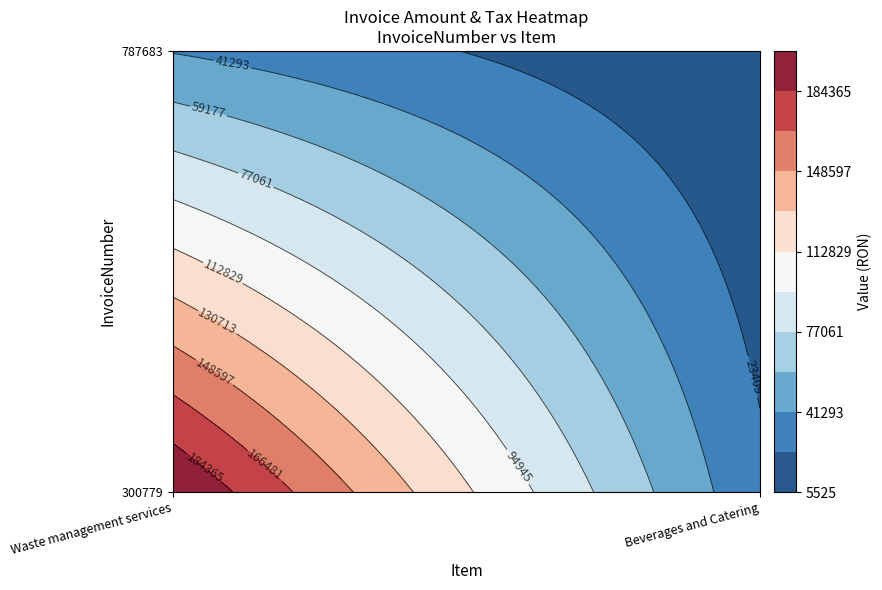

What is the sum of the 300779 values at Waste management services and Beverages and Catering?

229875.0